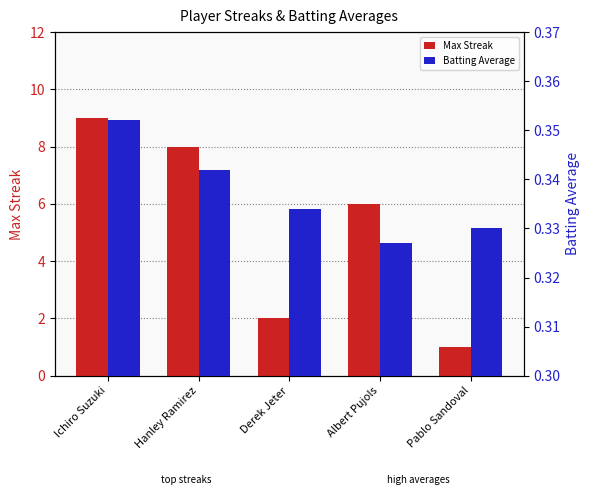

List the labels in order of Batting Average value, largest first.

Ichiro Suzuki, Hanley Ramirez, Derek Jeter, Pablo Sandoval, Albert Pujols